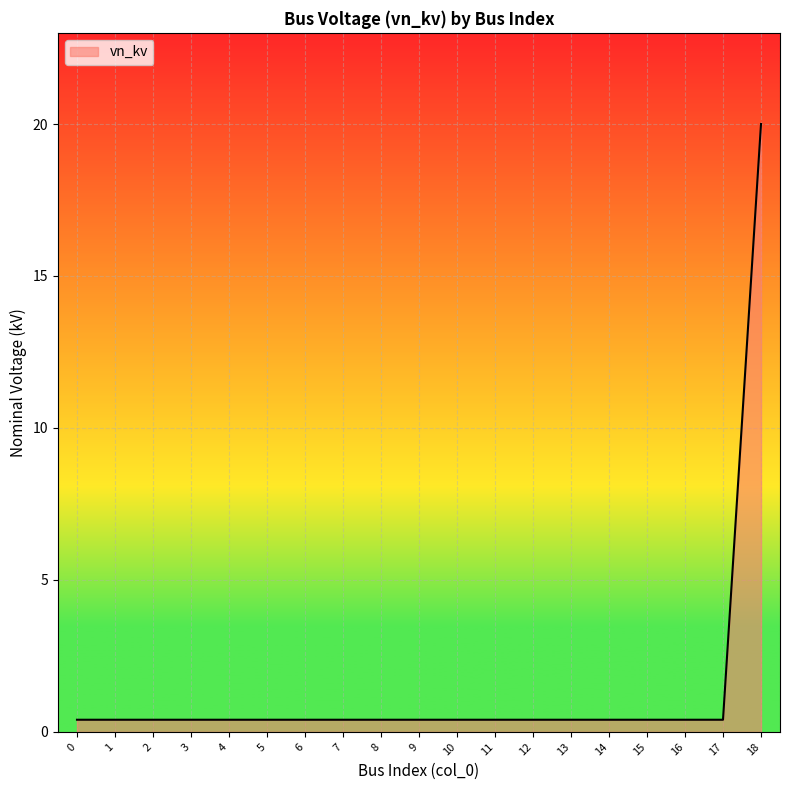

What is the sum of all values?

27.2